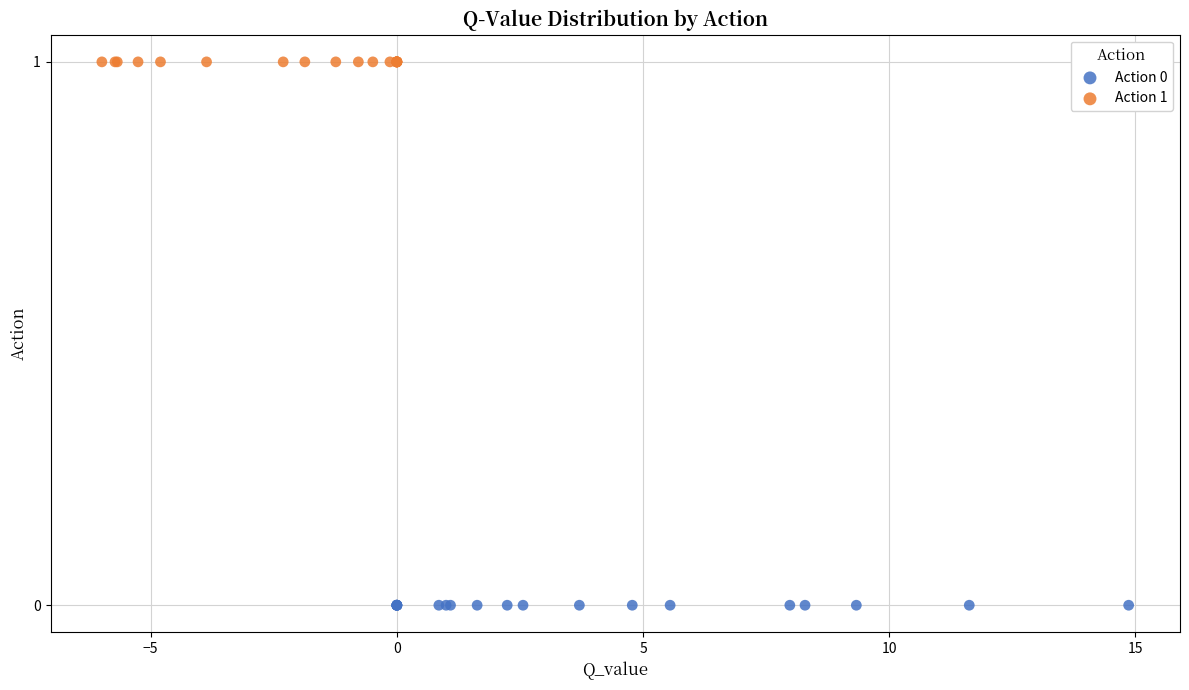

What are all the series names shown in the legend?

Action 0, Action 1